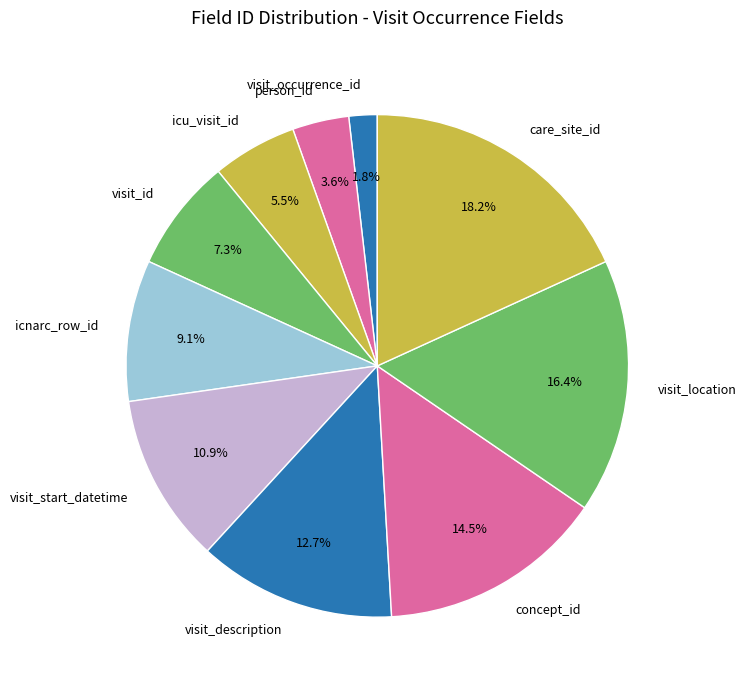

Rank the categories by value from highest to lowest.

care_site_id, visit_location, concept_id, visit_description, visit_start_datetime, icnarc_row_id, visit_id, icu_visit_id, person_id, visit_occurrence_id